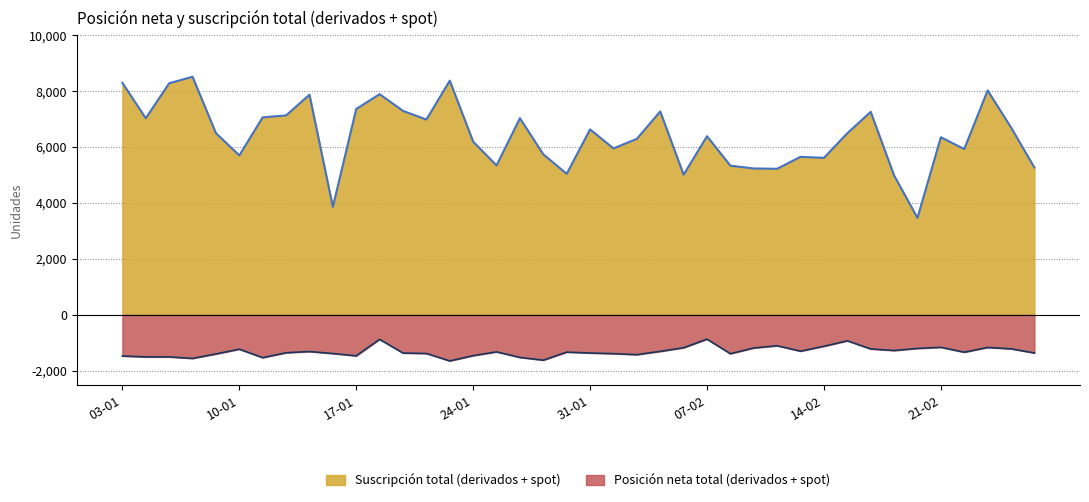

What is the total value across all series at 06-01?

6953